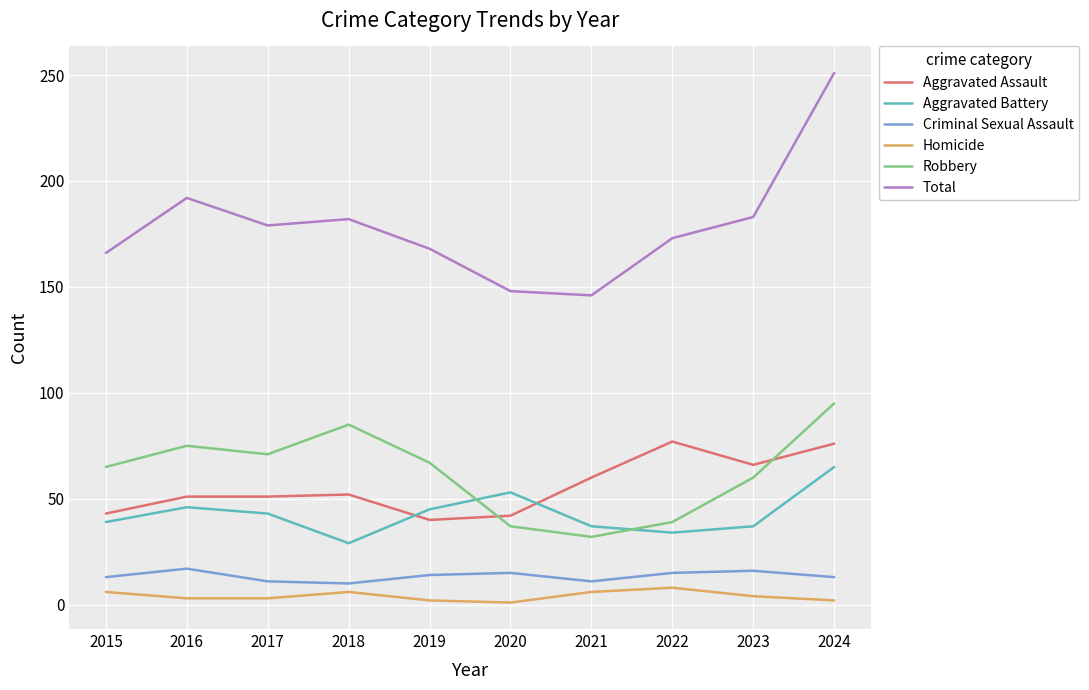

The value of Aggravated Battery at 2021 is 62. True or false?

False